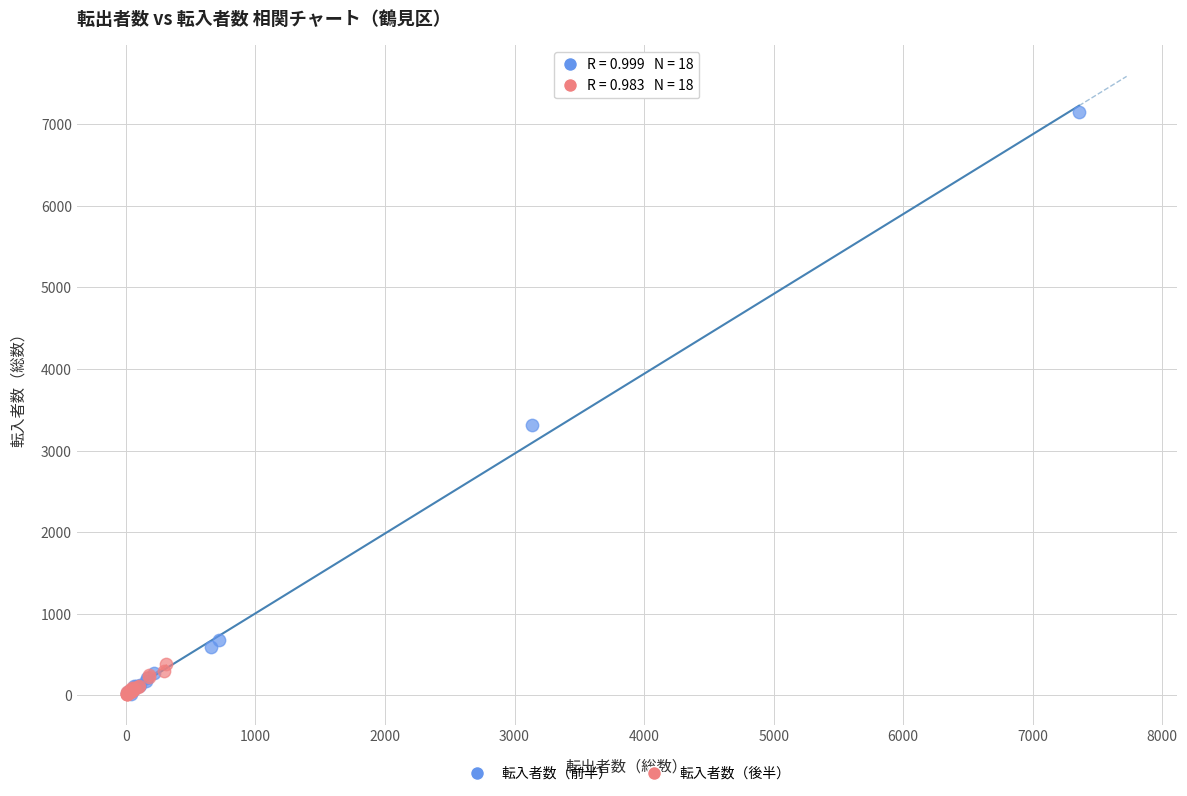

Which series has the widest spread of Y values?

転入者数（前半）